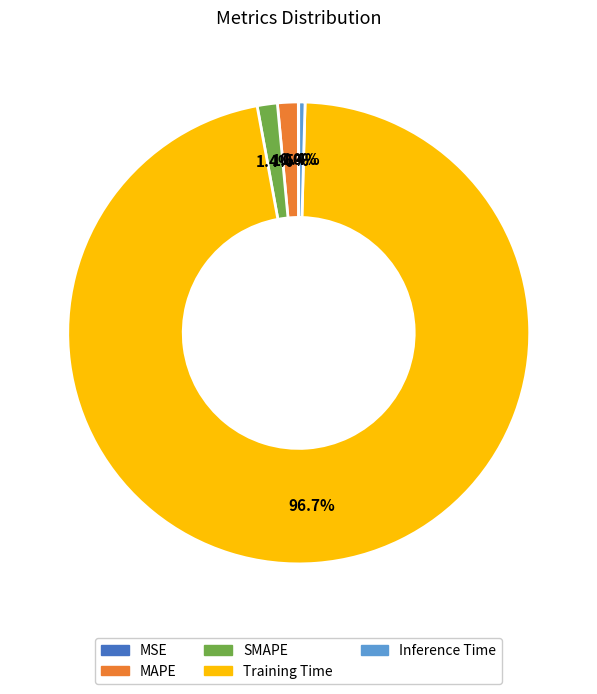

What percentage is the SMAPE slice, to the nearest percent?

1%